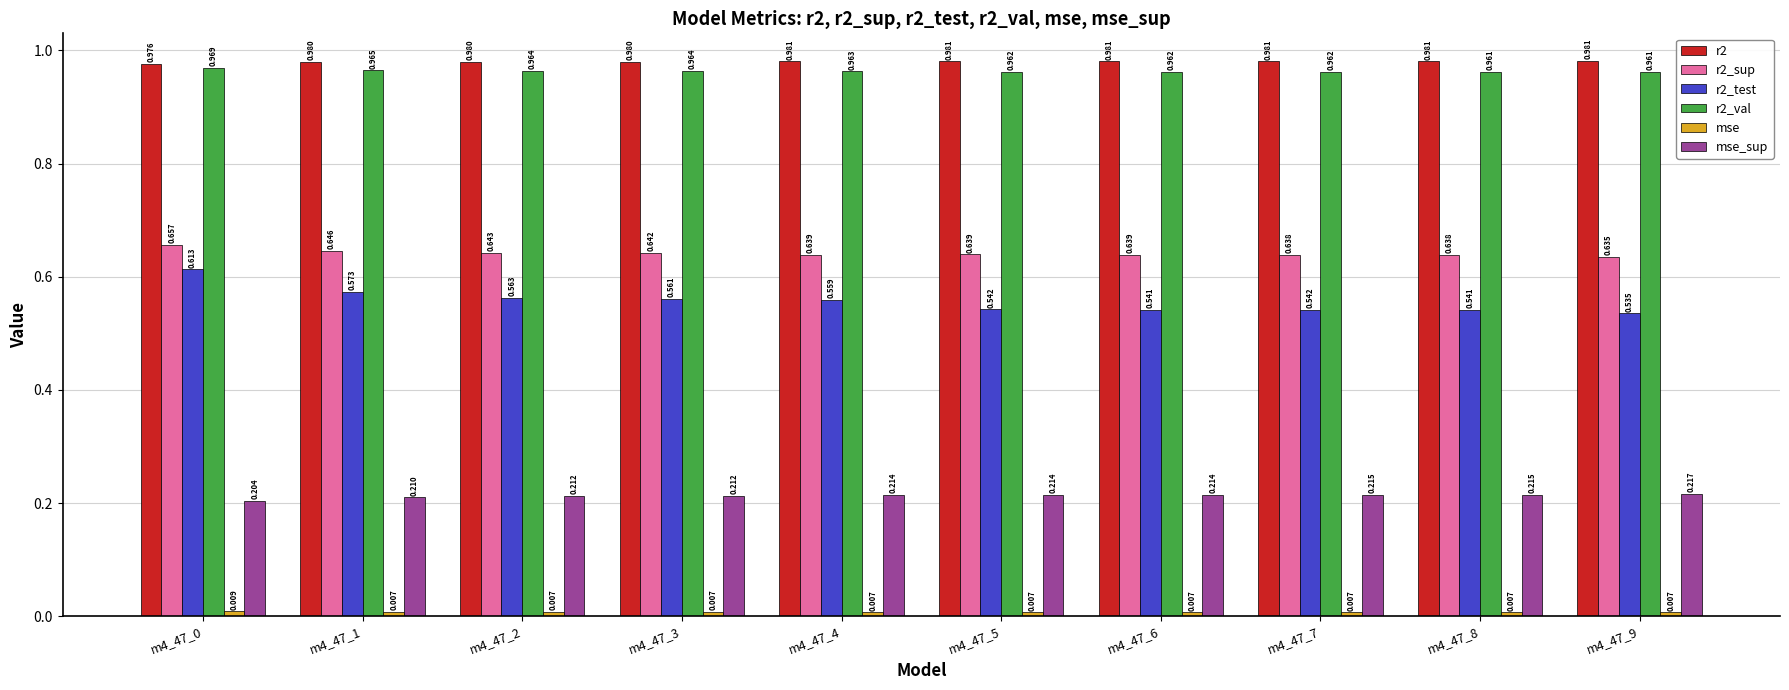

What is the value of the r2_val bar at the 1st from the left?

1.0